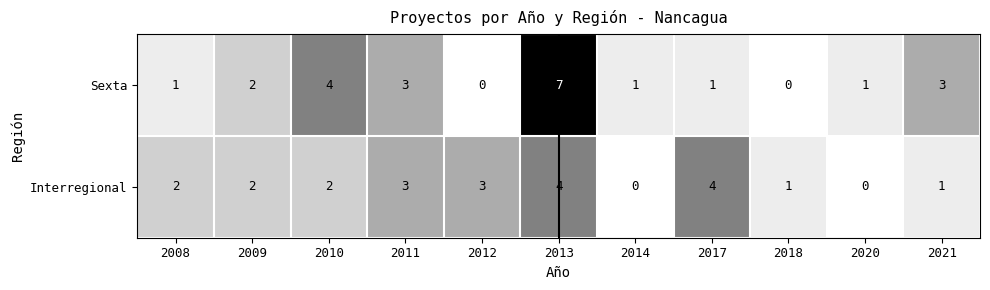

The Sexta series shows 3 at 2010. True or false?

False